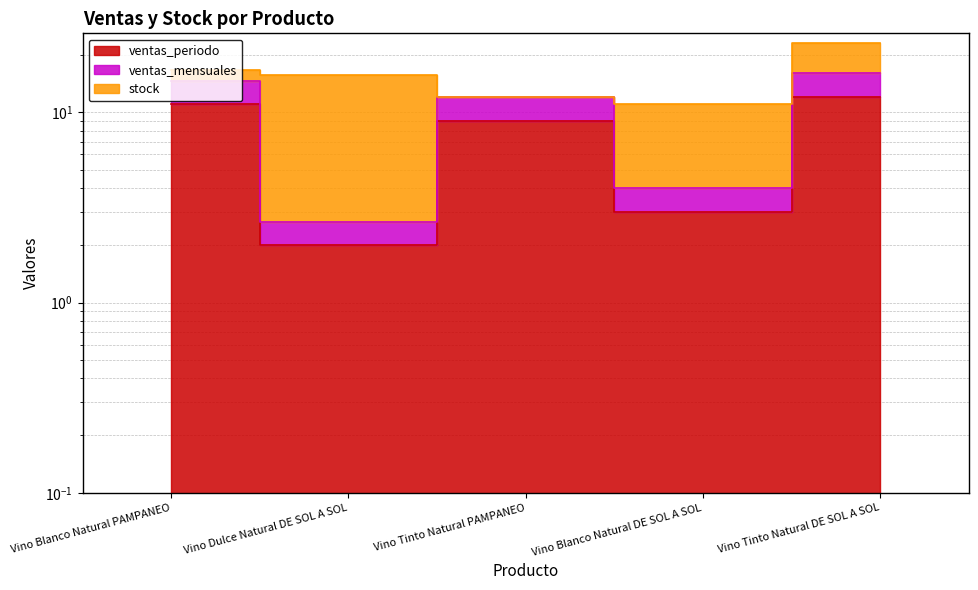

Which category has the highest value in the ventas_periodo series?

Vino Tinto Natural DE SOL A SOL